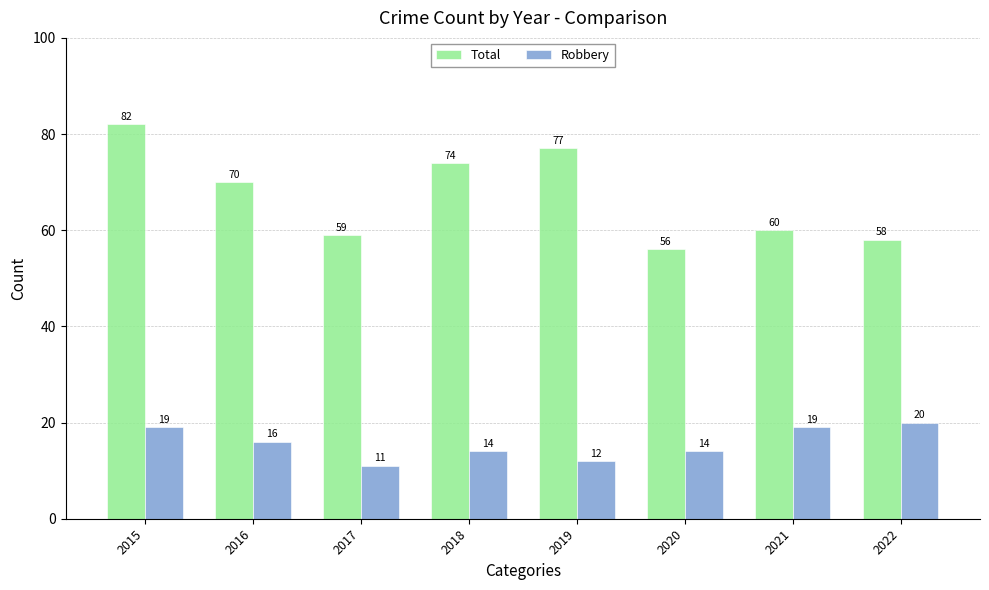

At which category is the sum across all series the highest?

2015